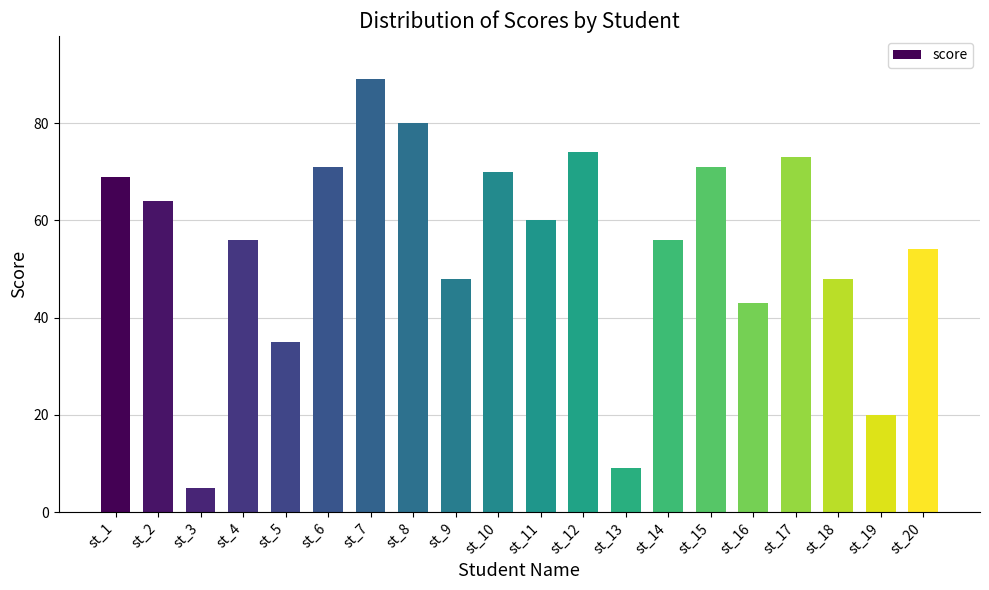

What is the ratio of the value at st_15 to the value at st_10?

1.0